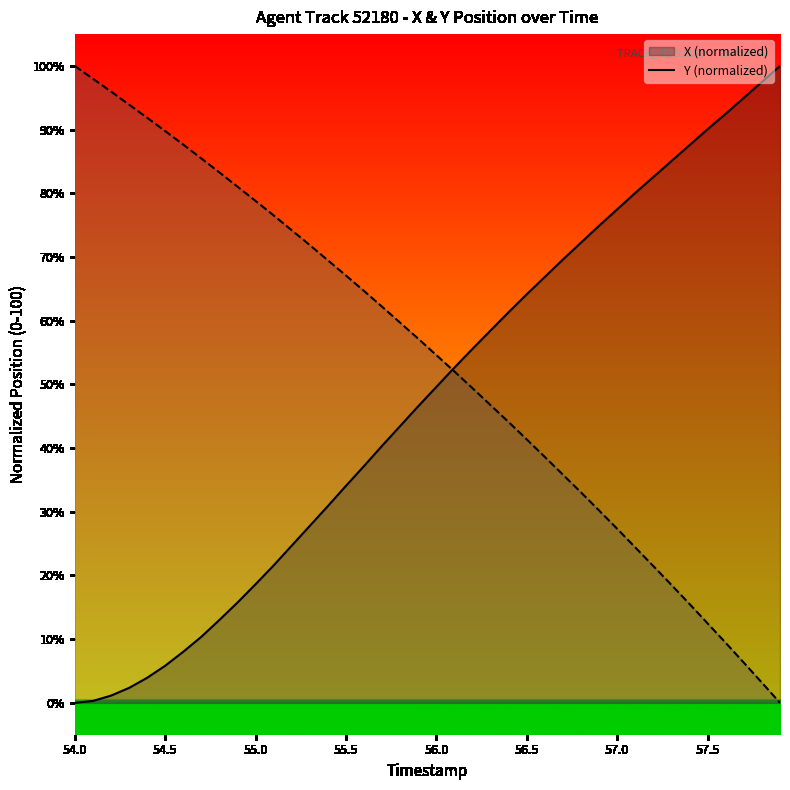

What position from the left is 55.7?

18